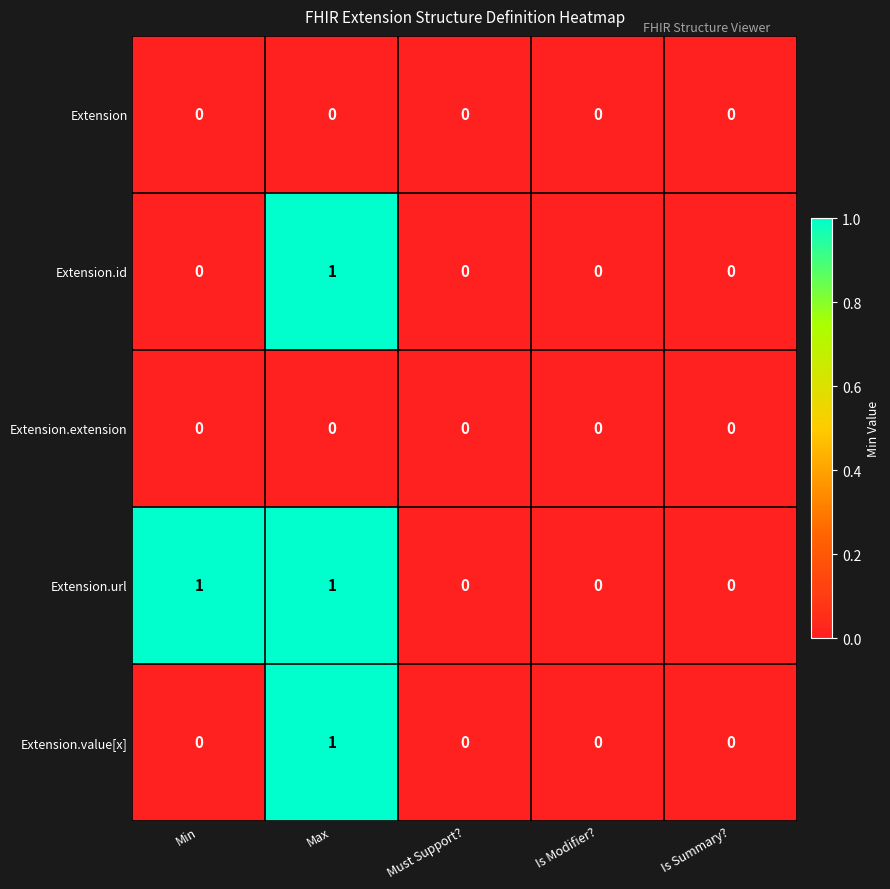

The value of Extension.url at Must Support? is 1. True or false?

False